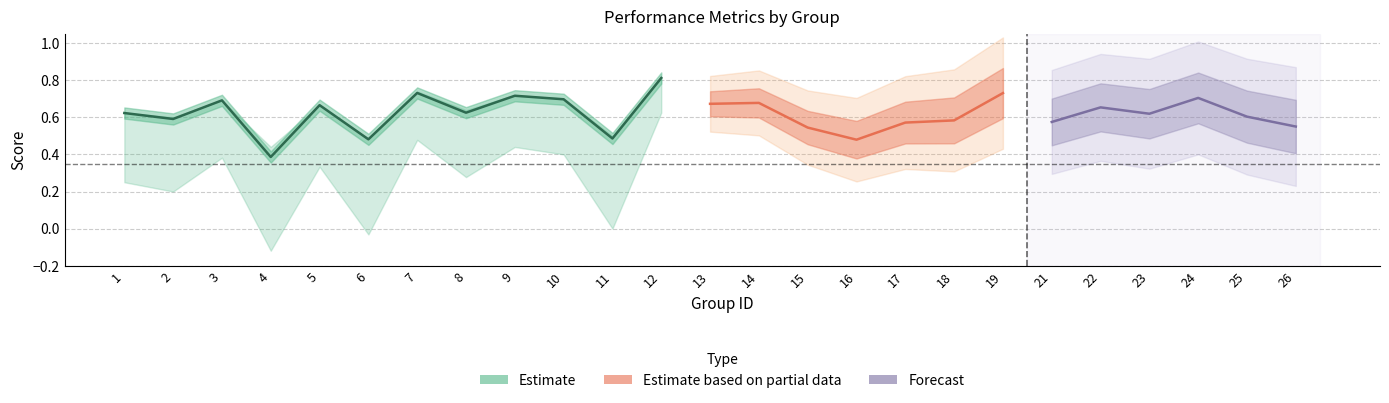

How many lines are shown in the chart?

3